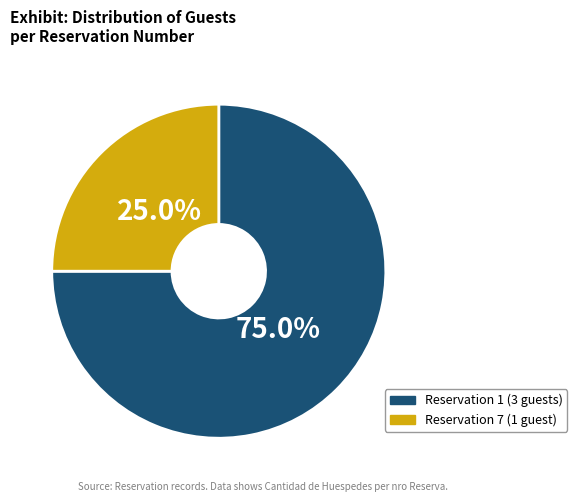

Does any single category account for the majority?

Yes